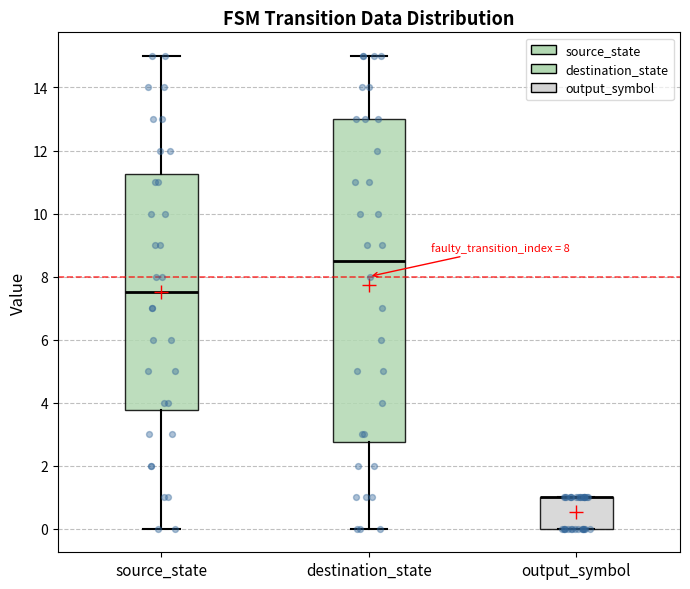

Where is the upper edge of the box for source_state on the y-axis? The values are not printed on the chart, so give them approximately, as read against the axis.

11.2